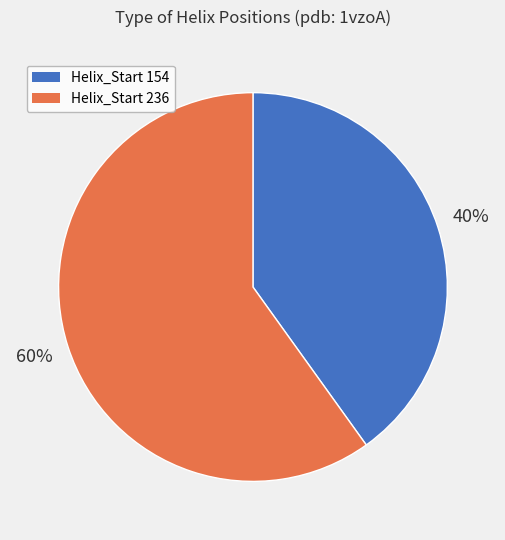

To the nearest percent, what is the difference between the largest and smallest slice percentages?

20%